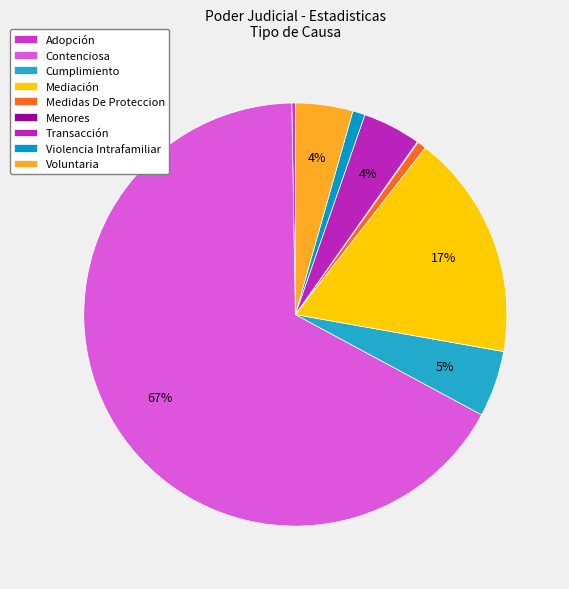

Which category has the smallest portion of the pie?

Menores